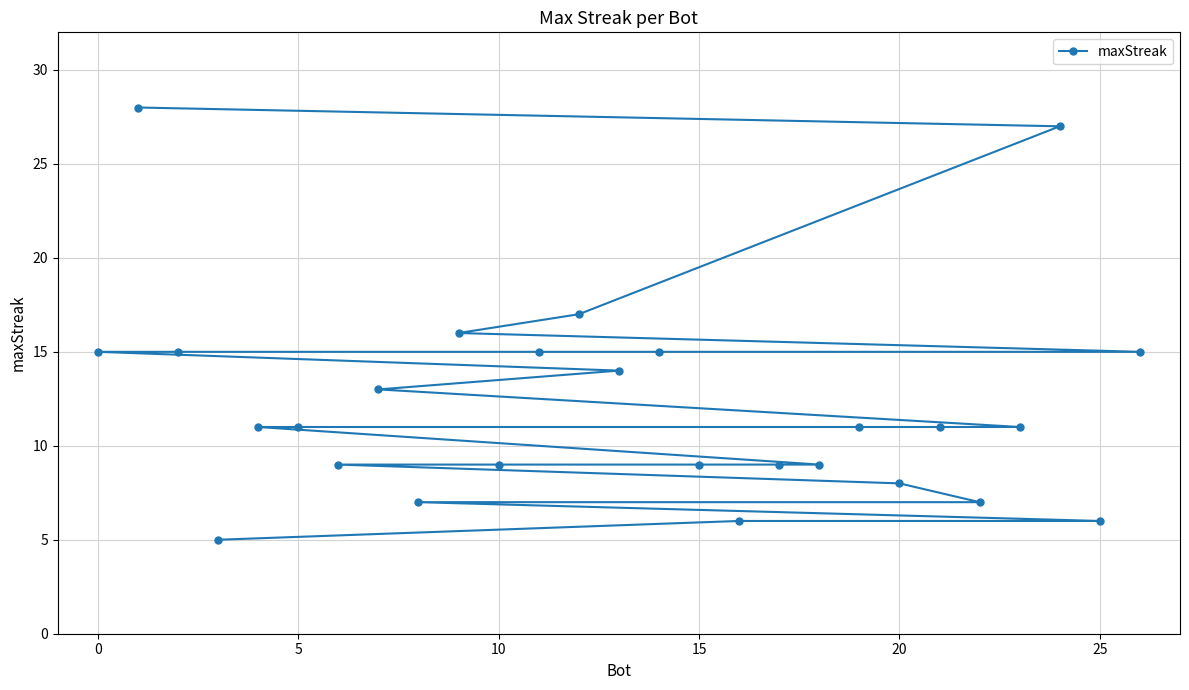

What is the smallest value displayed?

5